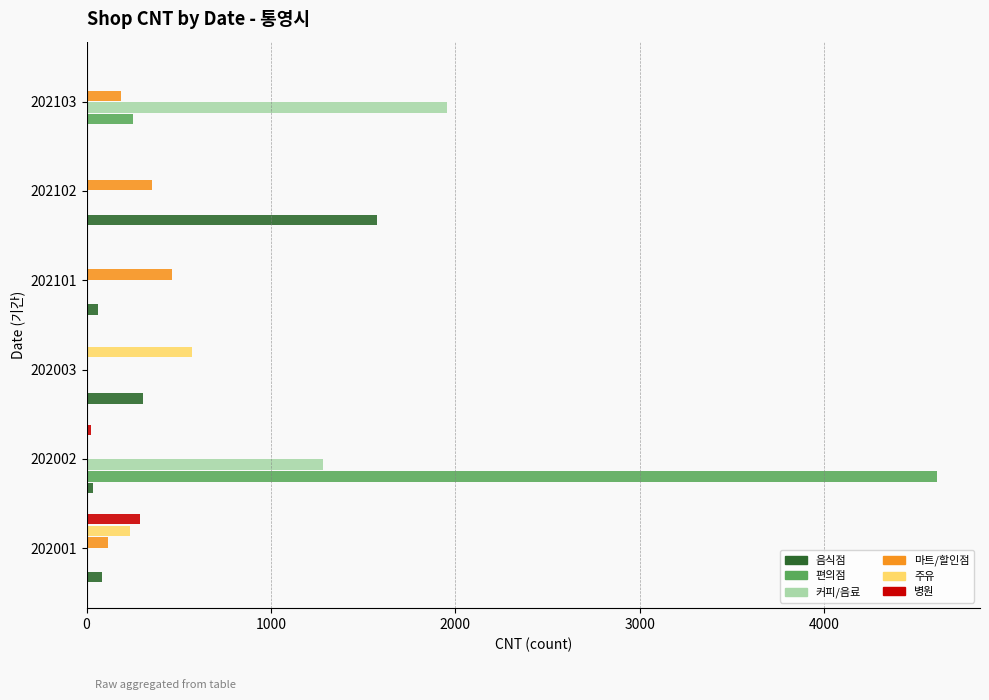

What are all the series names shown in the legend?

음식점, 편의점, 커피/음료, 마트/할인점, 주유, 병원